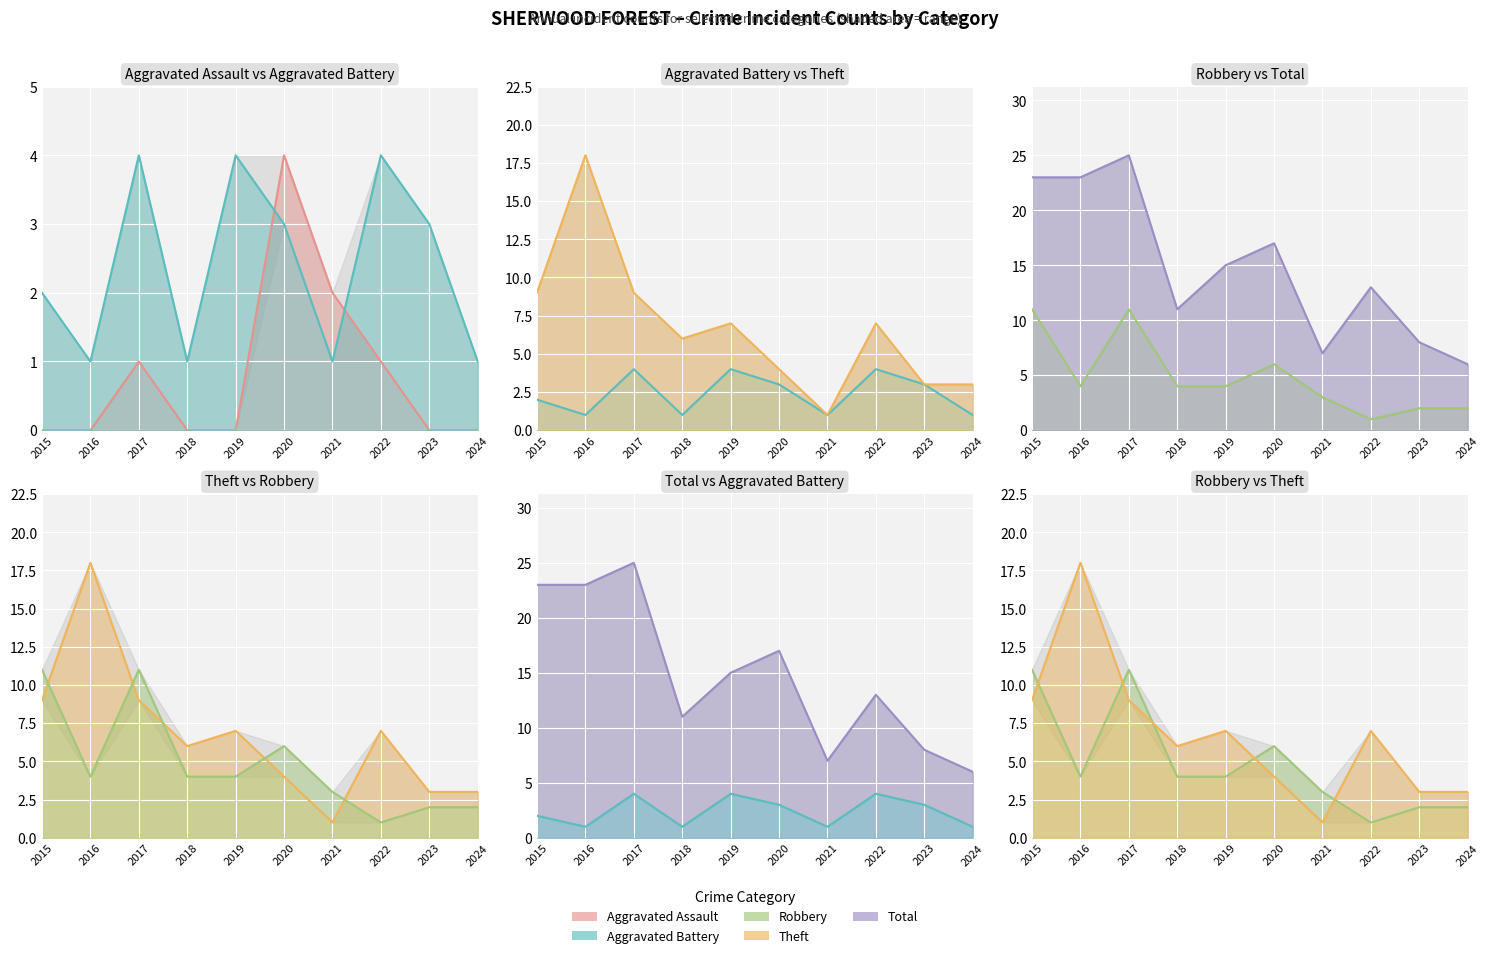

True or false: Total and Theft cross at least once.

False